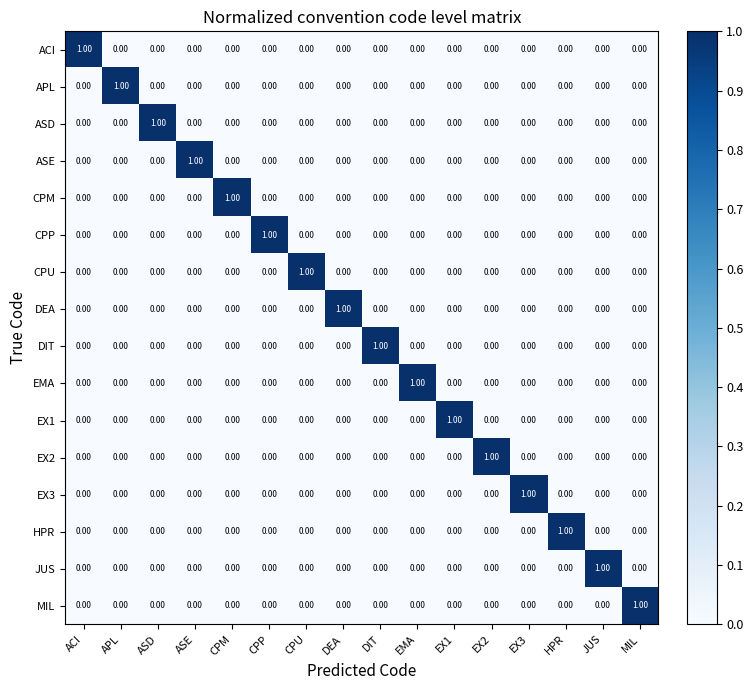

Which category has the highest value in the CPM series?

CPM